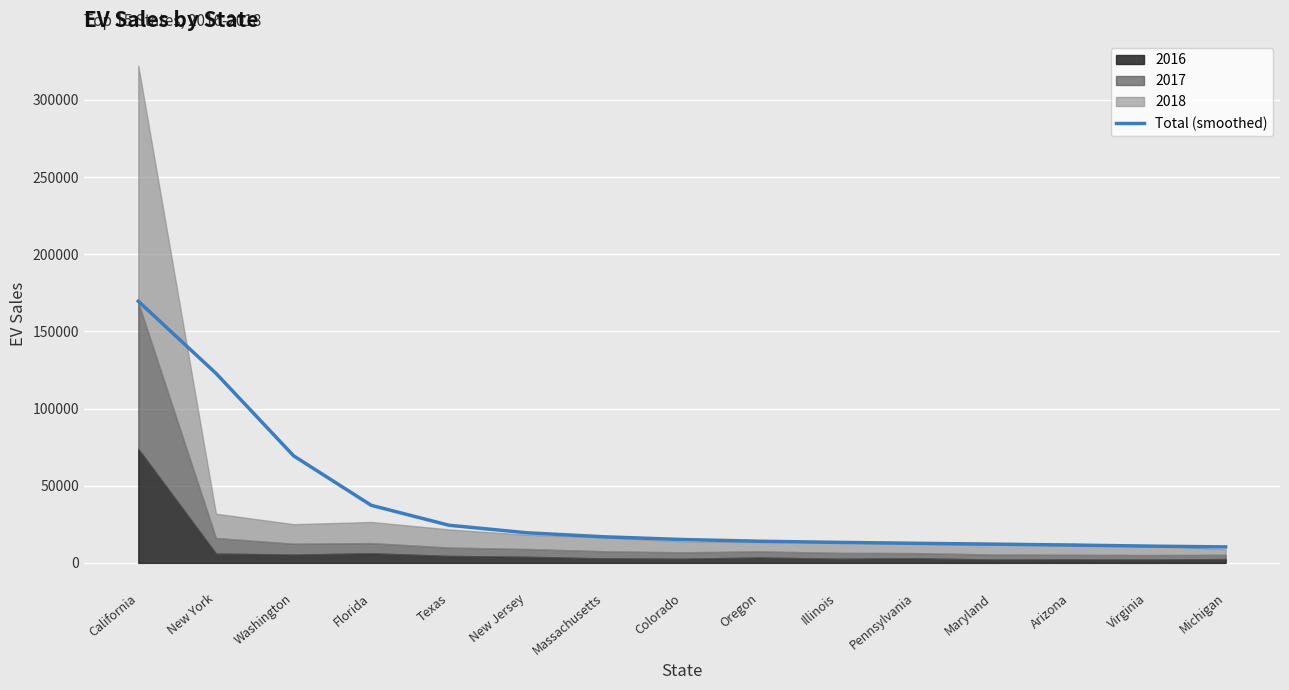

List the labels in order of value, largest first.

California, New York, Washington, Florida, Texas, New Jersey, Massachusetts, Colorado, Oregon, Illinois, Pennsylvania, Maryland, Arizona, Virginia, Michigan